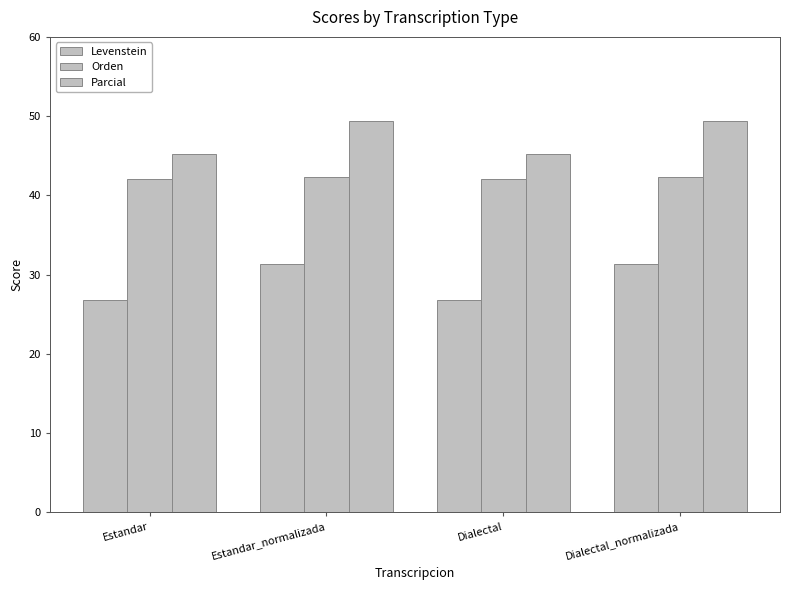

Does the chart contain any negative values?

No